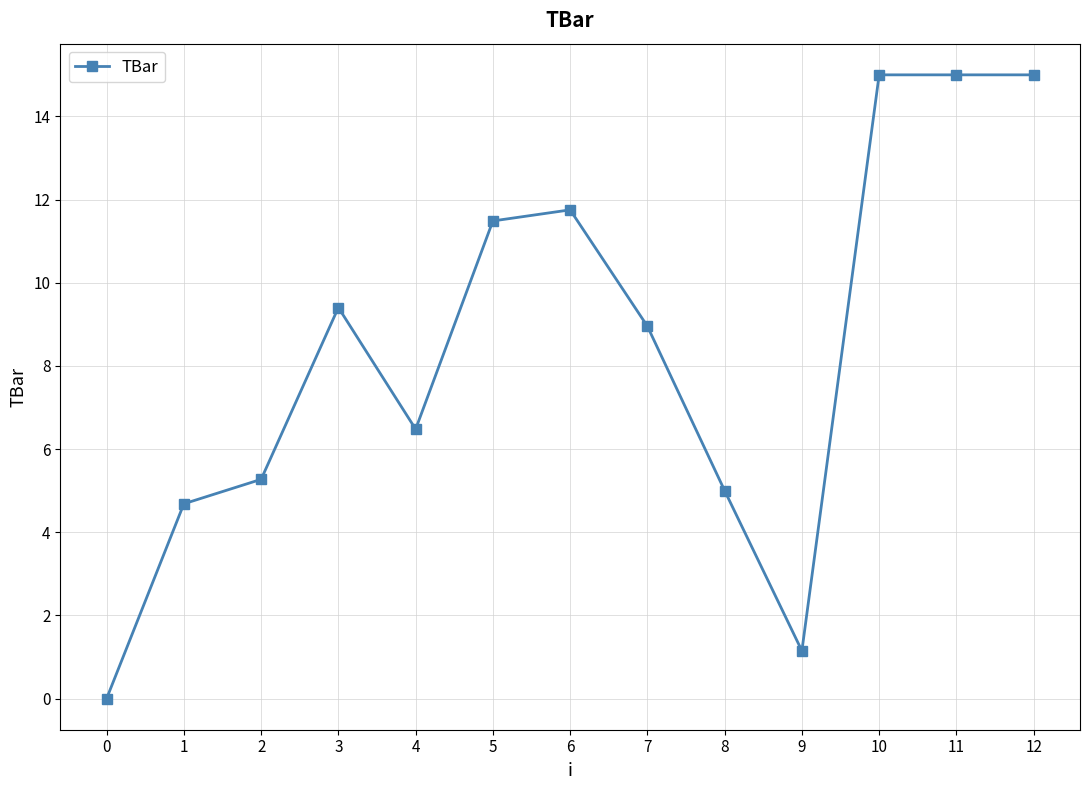

What is the value of the 2nd point from the left?

4.7